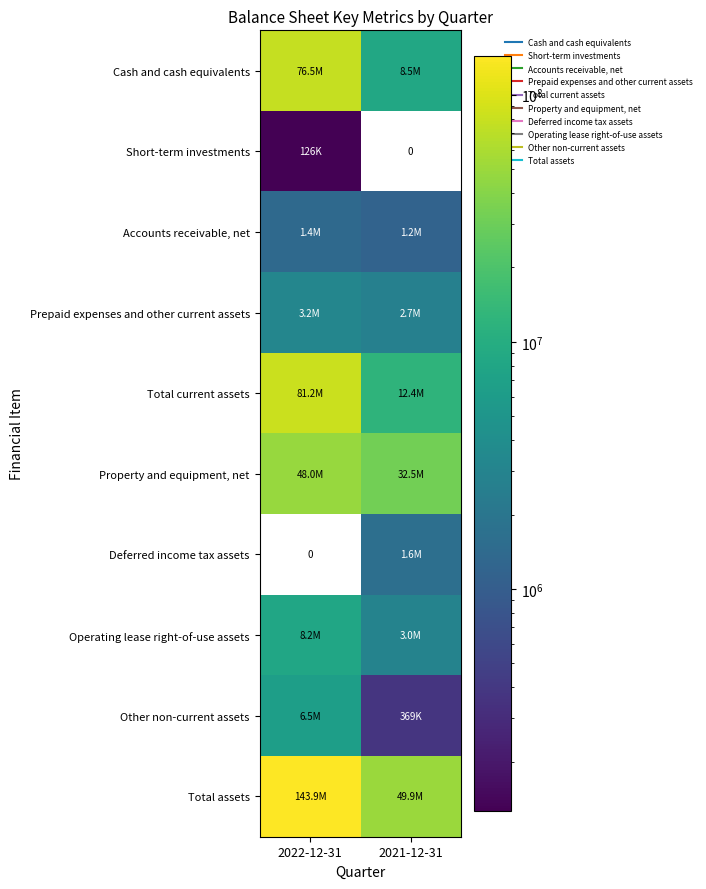

What is the sum of all Short-term investments values?

126000